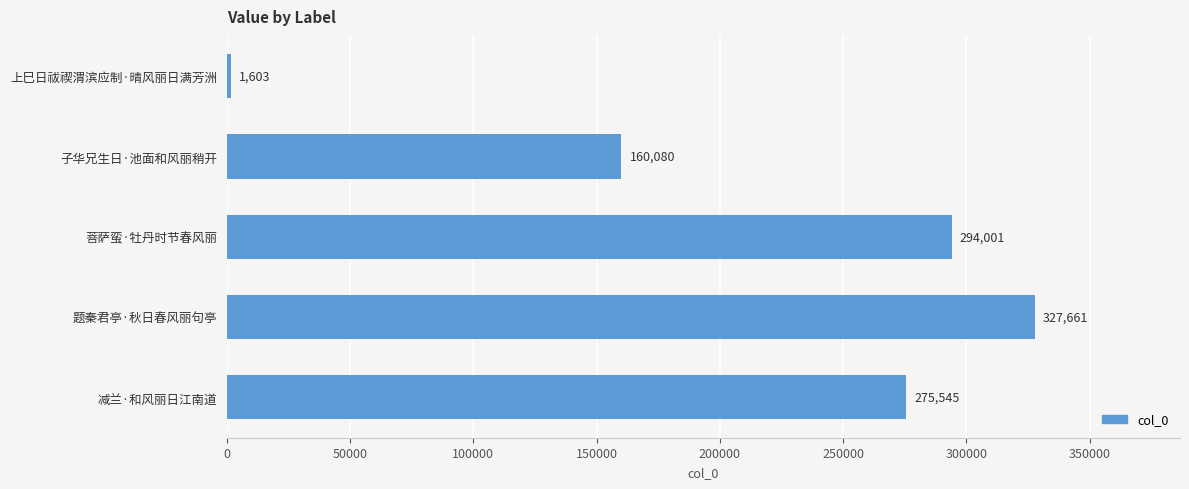

What is the difference between the values at 子华兄生日·池面和风丽稍开 and 上巳日祓禊渭滨应制·晴风丽日满芳洲?

158477